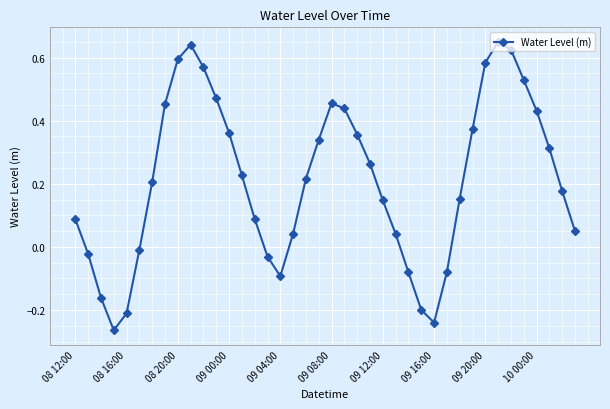

What is the sum of all values?

8.5